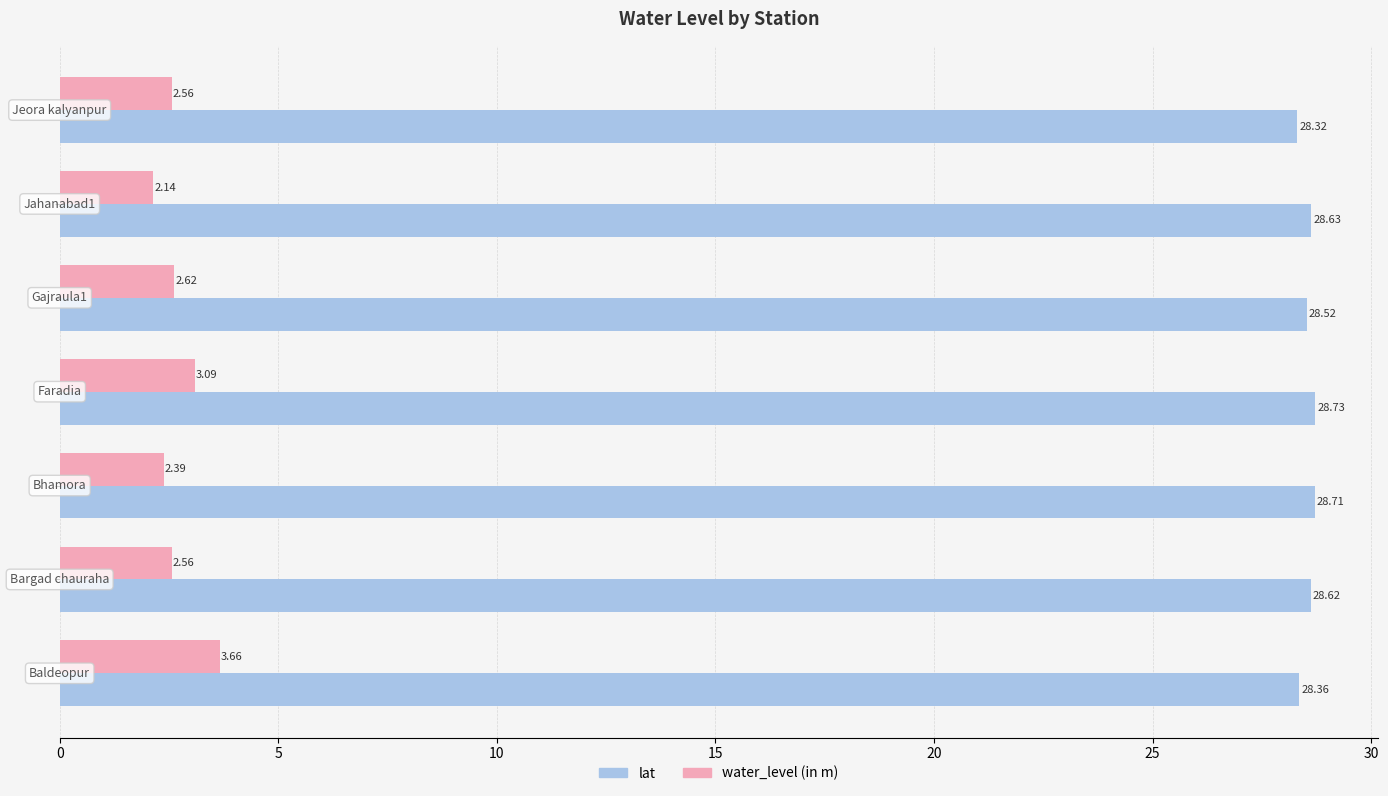

What is the sum of all water_level (in m) values?

19.0